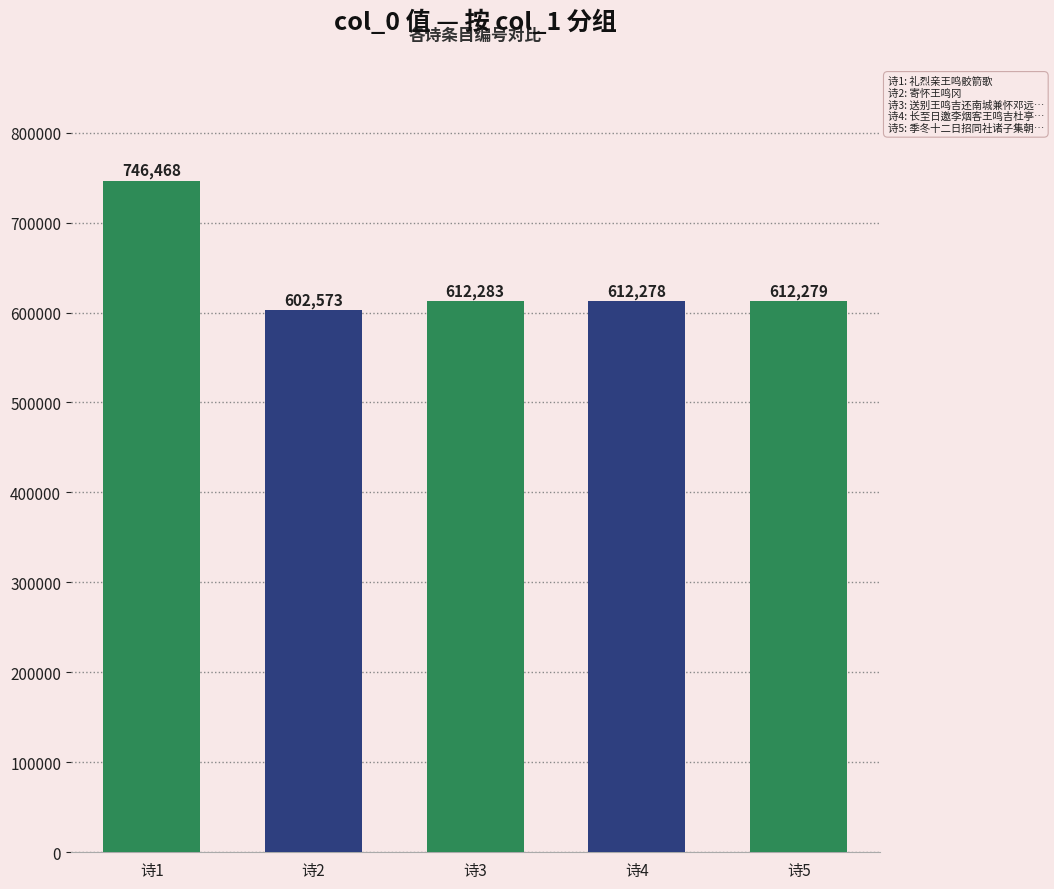

Are the bars grouped side by side (vs. stacked)?

No